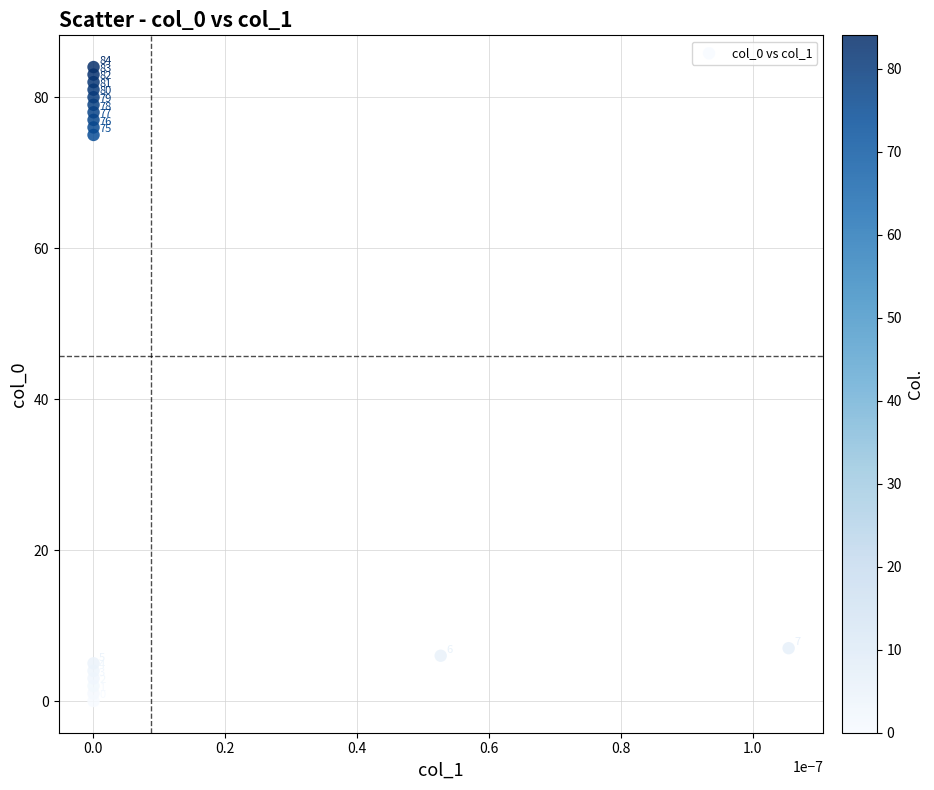

What Y value in the scatter plot is closest to 42?

75